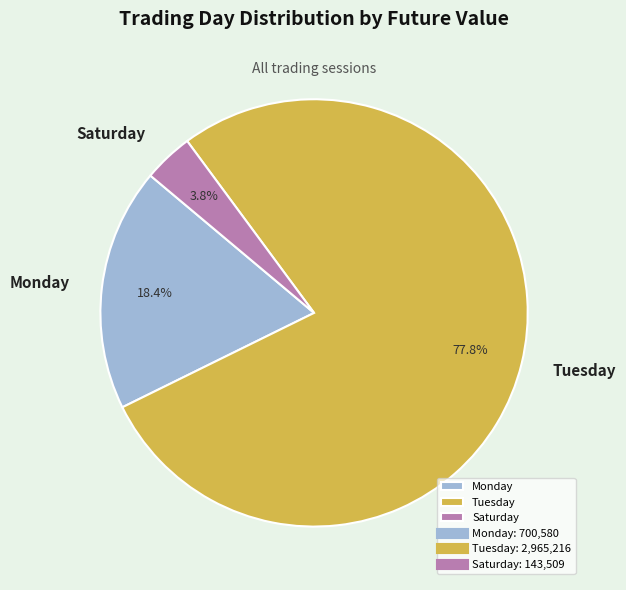

What is the largest slice in the pie chart?

Tuesday